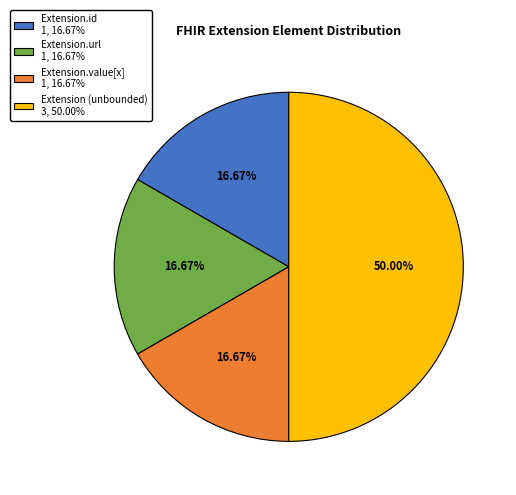

To the nearest percent, what is the difference between the largest and smallest slice percentages?

33%